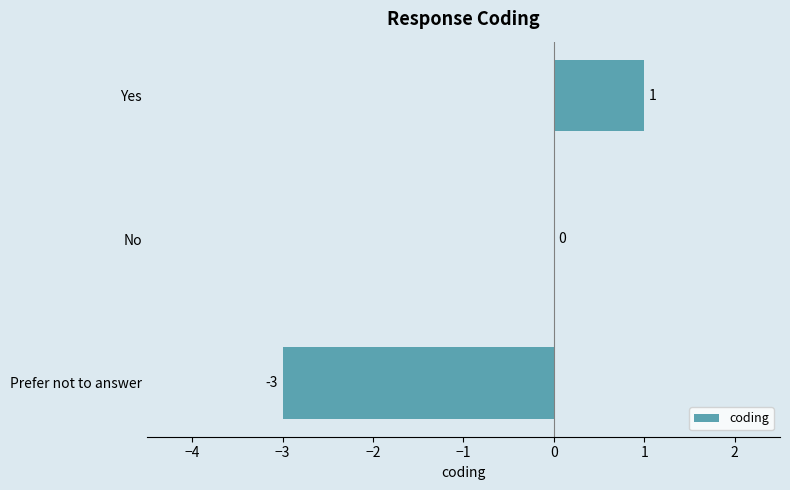

The value at Prefer not to answer is -2. True or false?

False